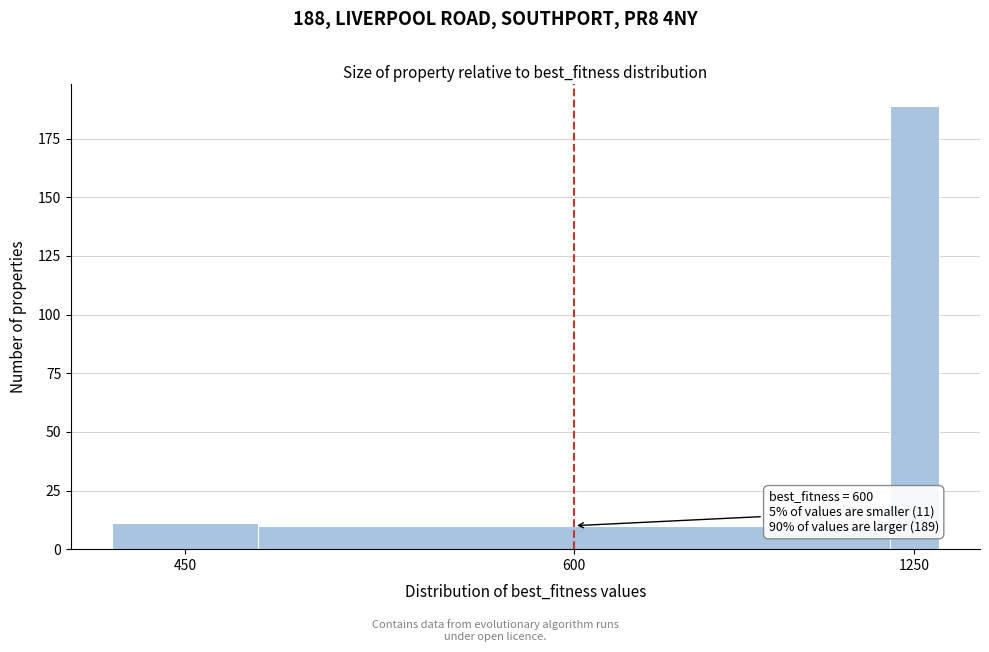

Reading right to left, what are all the values shown in this chart?

189	10	11